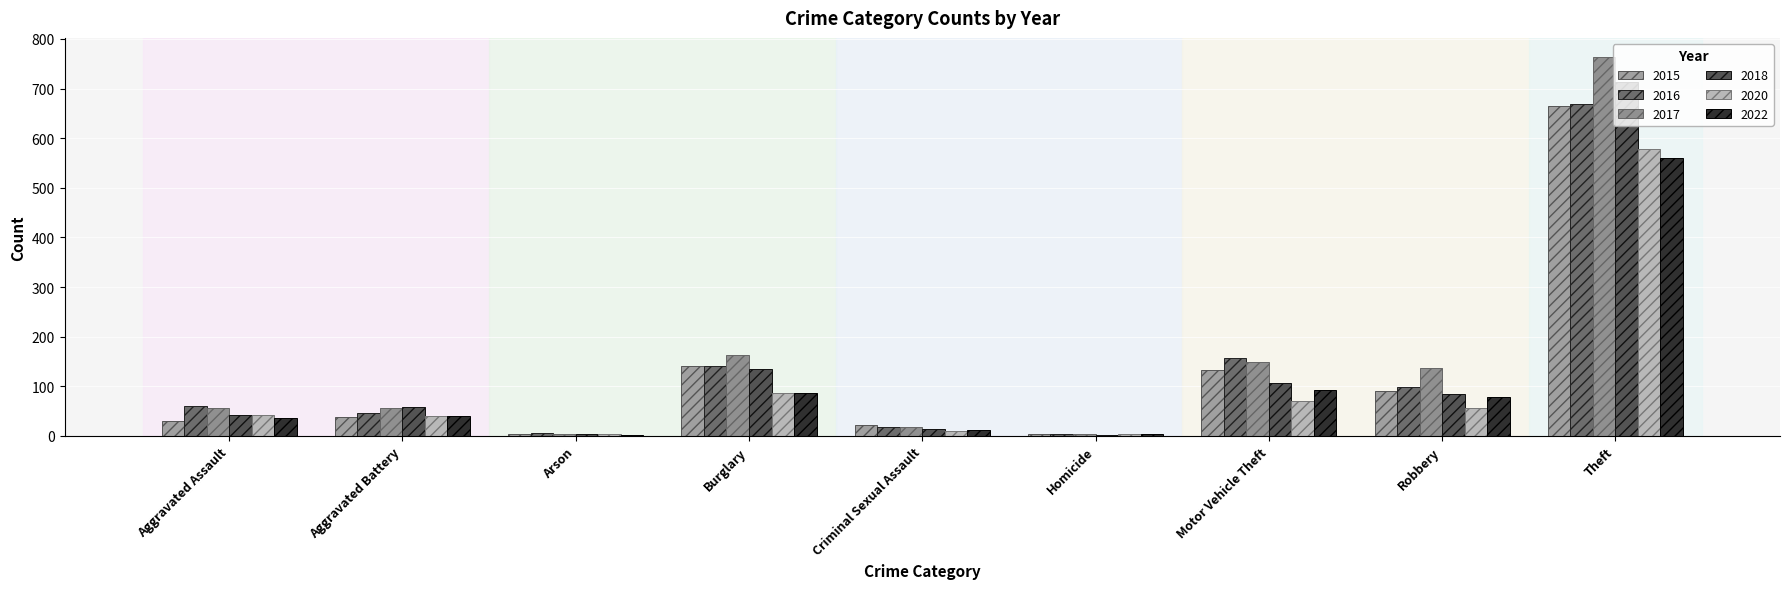

What is the spread (max minus min) of values at Burglary?

78